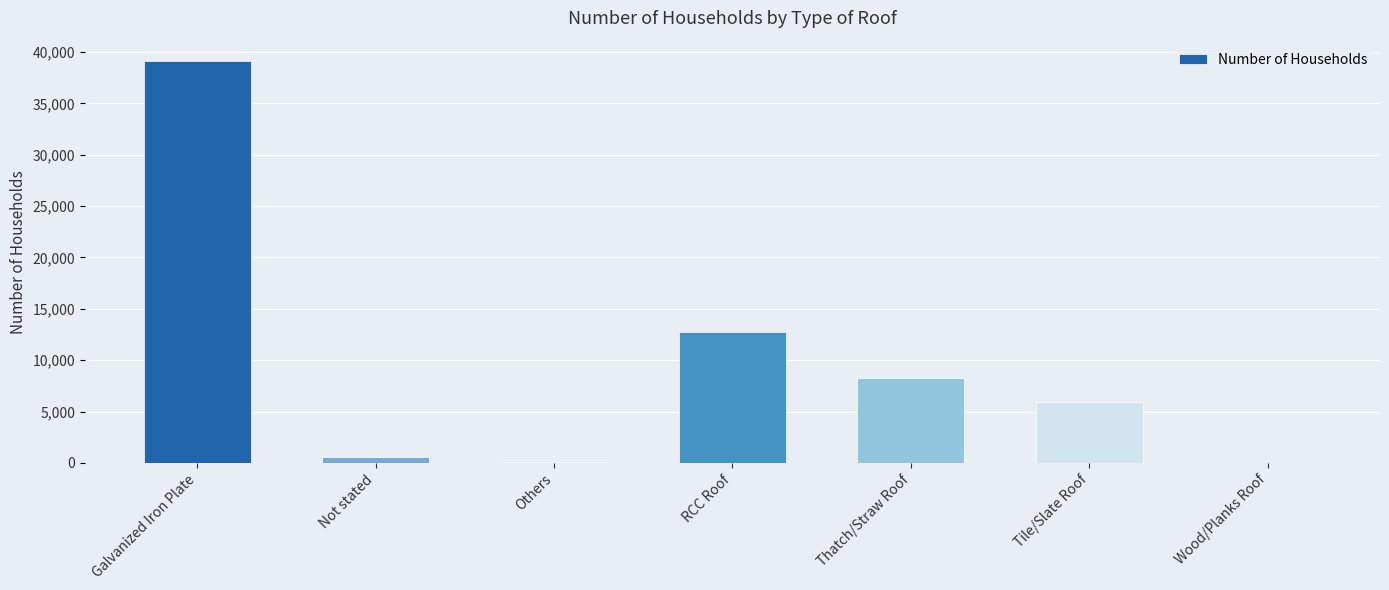

How many values are below 5919?

3